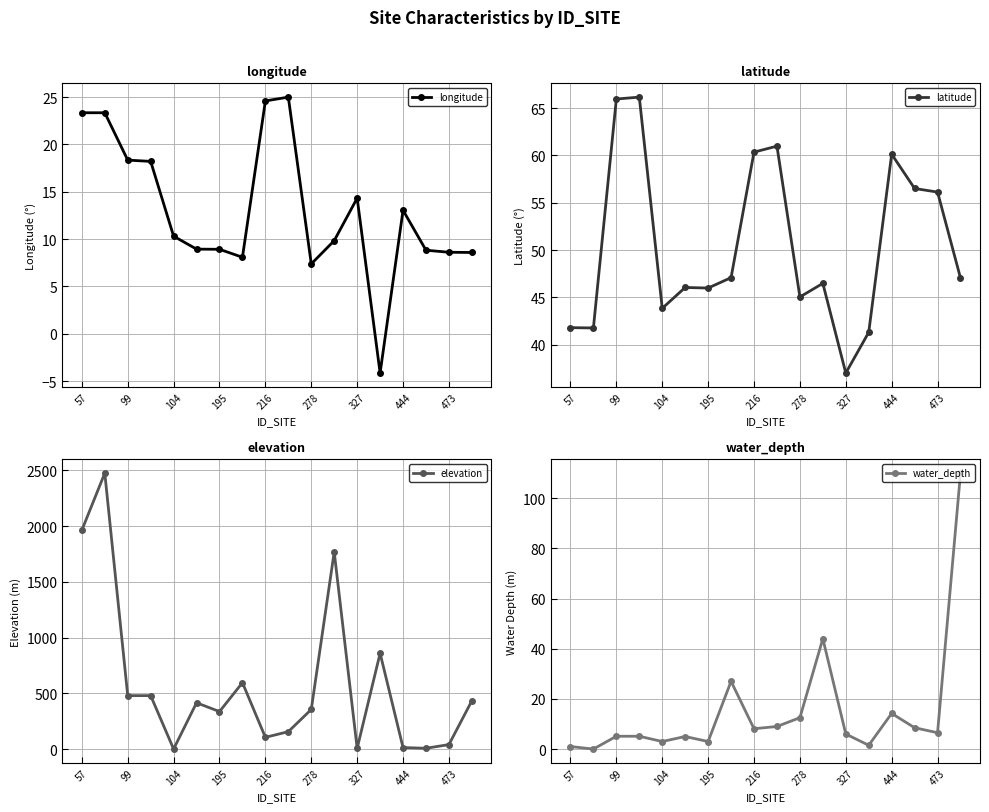

True or false: longitude and elevation cross at least once.

True